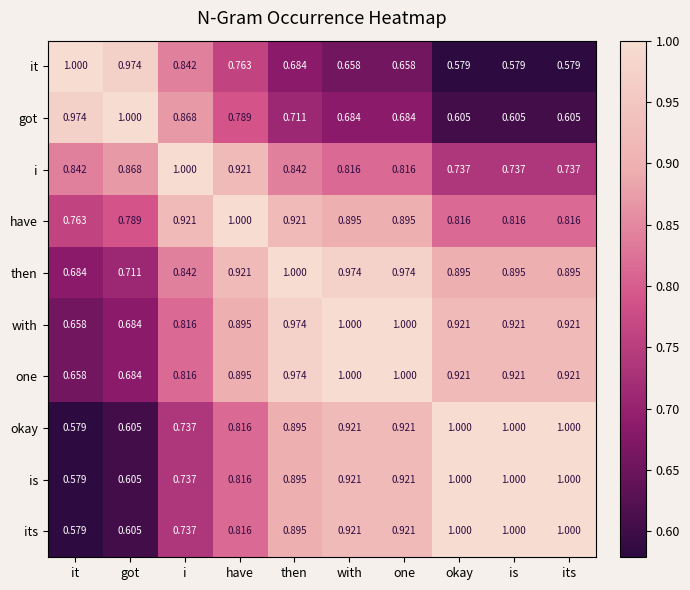

Is the value of is at then greater than the value of got at it?

No